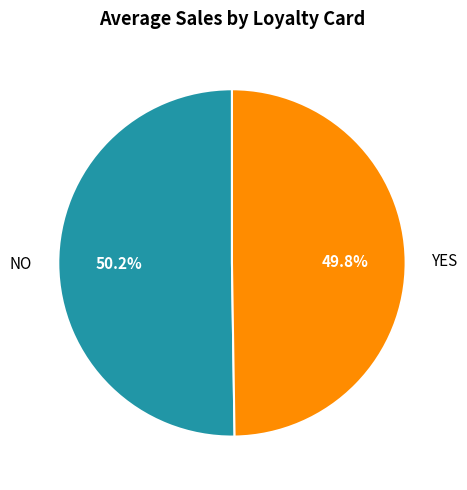

To the nearest percent, what portion does YES represent?

50%